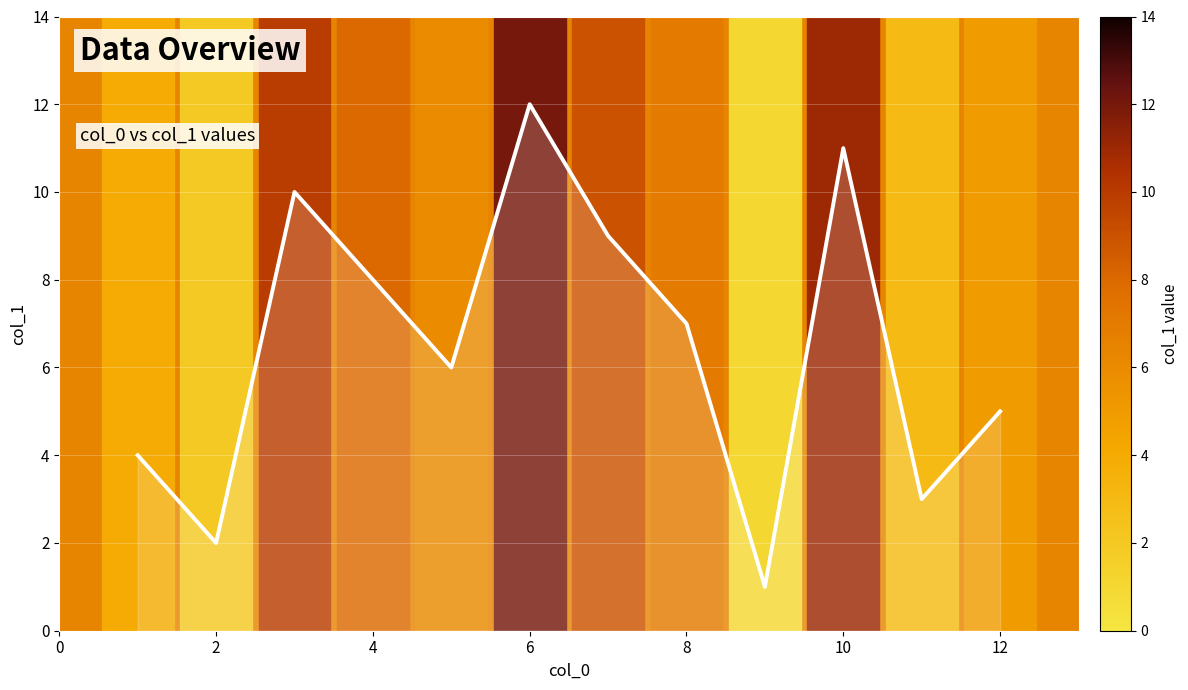

What is the smallest value displayed?

1